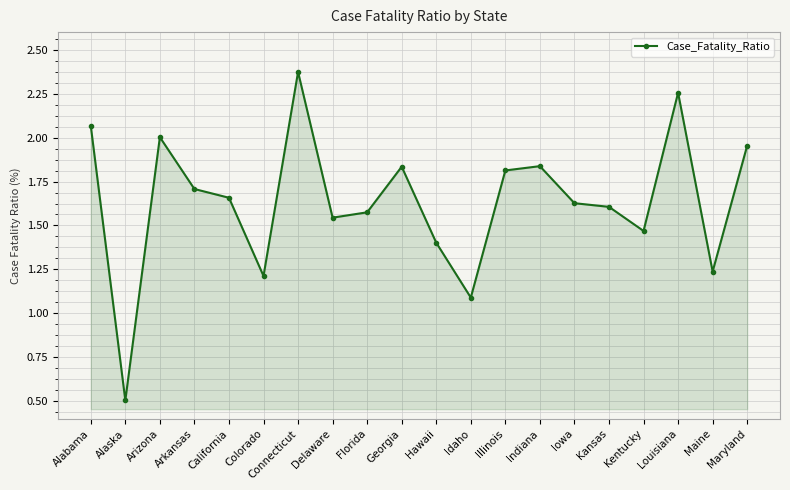

Which category has the highest value across all series?

Connecticut